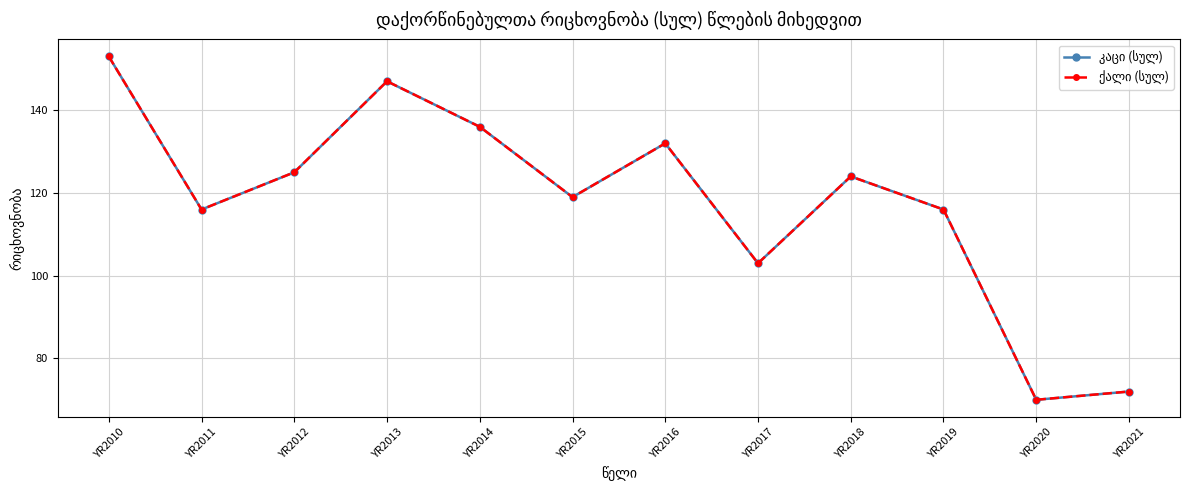

Is this an area chart (filled region under the line)?

No